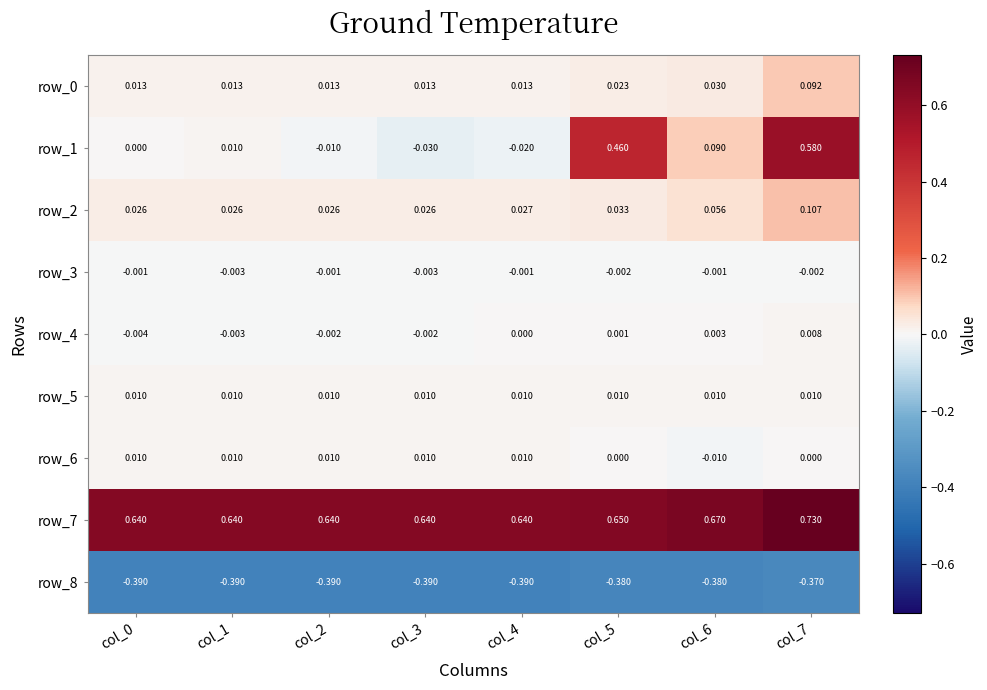

Is the value of row_4 at col_7 greater than the value of row_2 at col_4?

No